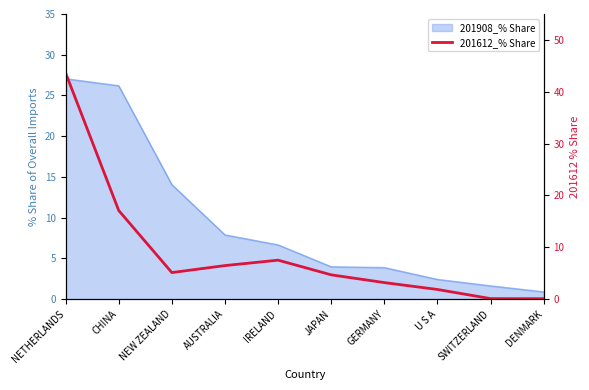

Where is the first local minimum?

NEW ZEALAND